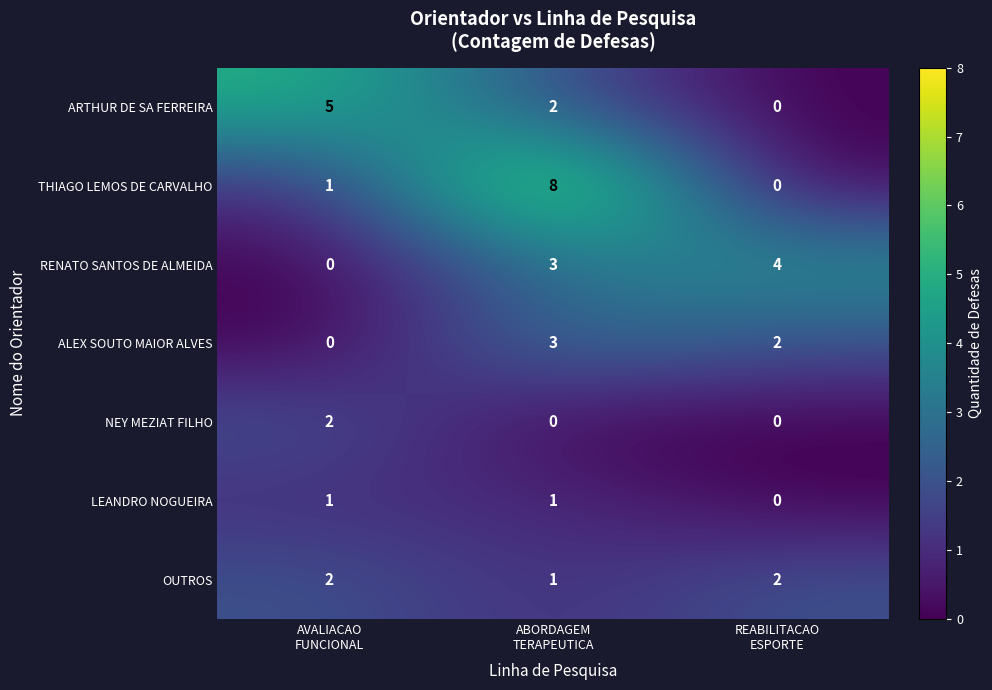

Reading right to left, what are all the values shown in this chart?

ARTHUR DE SA FERREIRA: 0	2	5
THIAGO LEMOS DE CARVALHO: 0	8	1
RENATO SANTOS DE ALMEIDA: 4	3	0
ALEX SOUTO MAIOR ALVES: 2	3	0
NEY MEZIAT FILHO: 0	0	2
LEANDRO NOGUEIRA: 0	1	1
OUTROS: 2	1	2